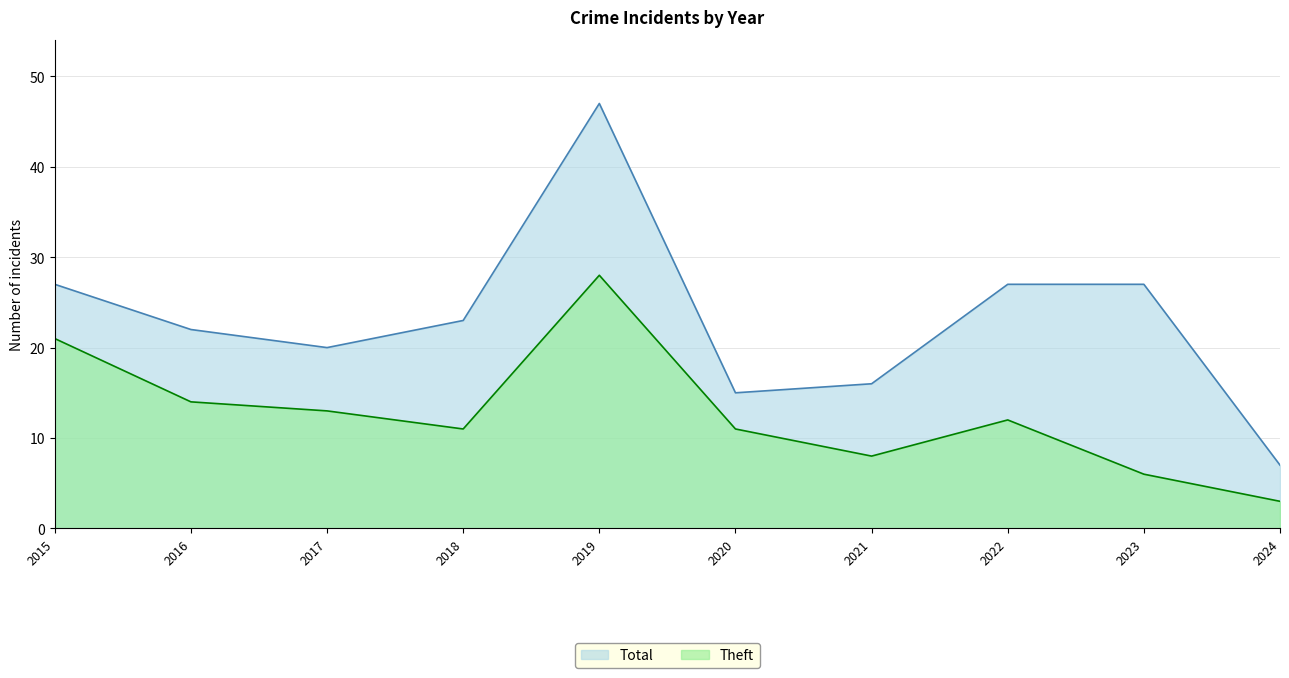

What is the approximate value of Total at 2023, to the nearest 5?

25